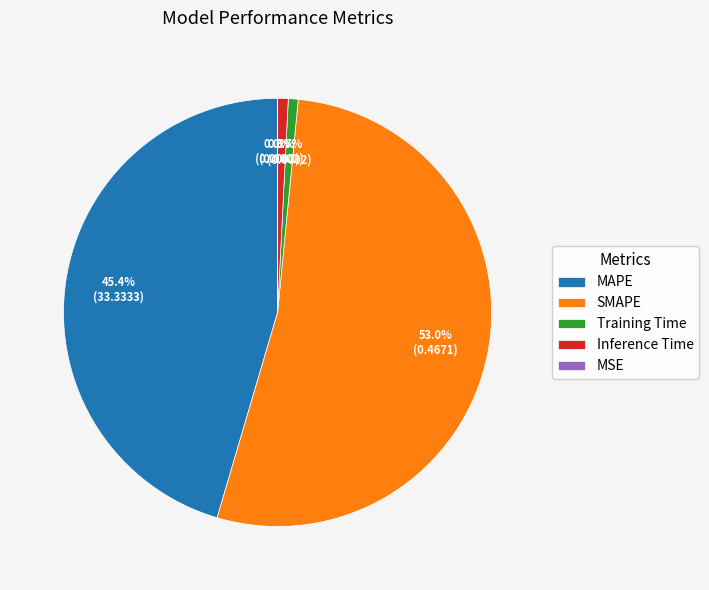

What is the largest slice in the pie chart?

SMAPE